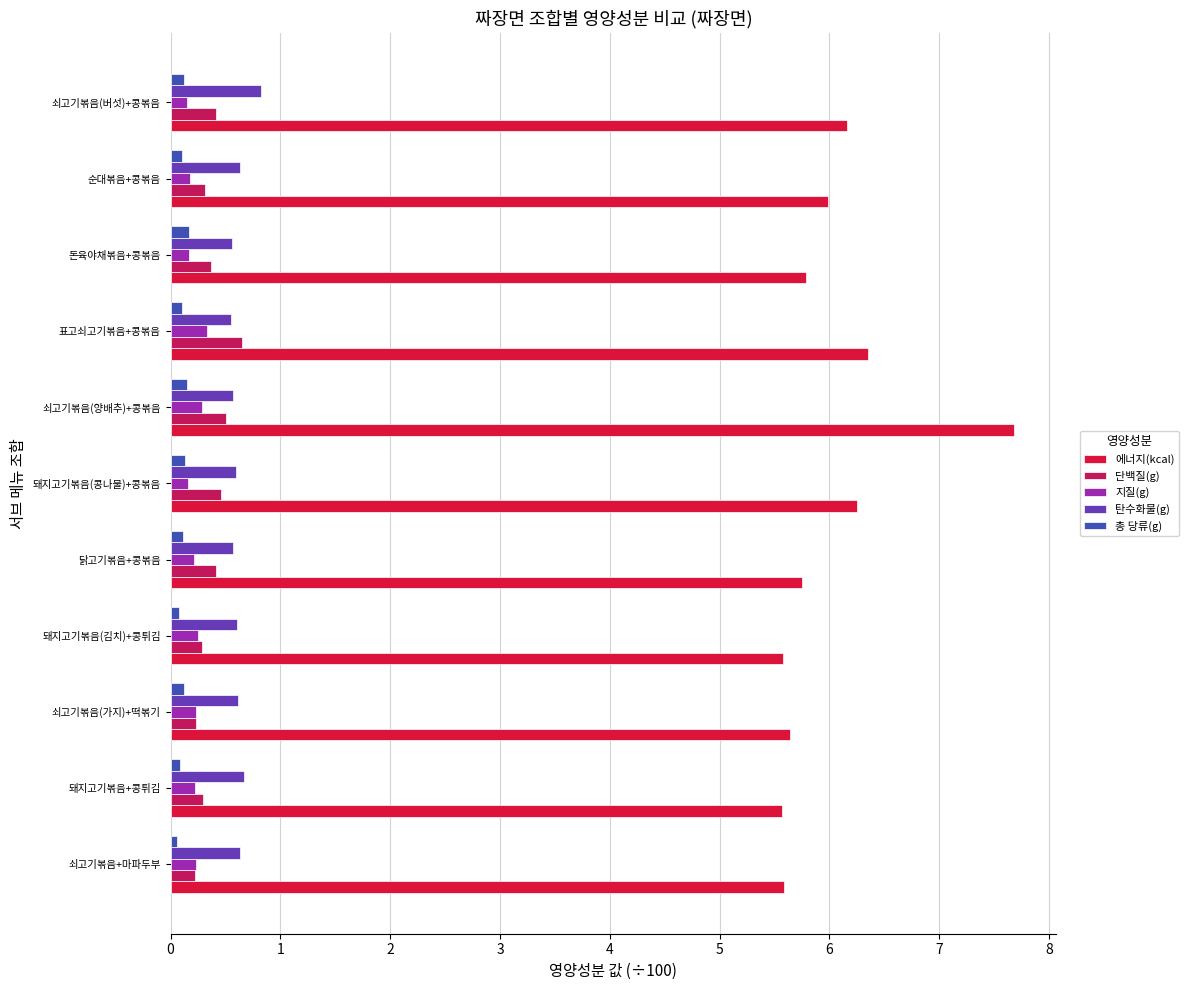

What is the sum of all 에너지(kcal) values?

66.3